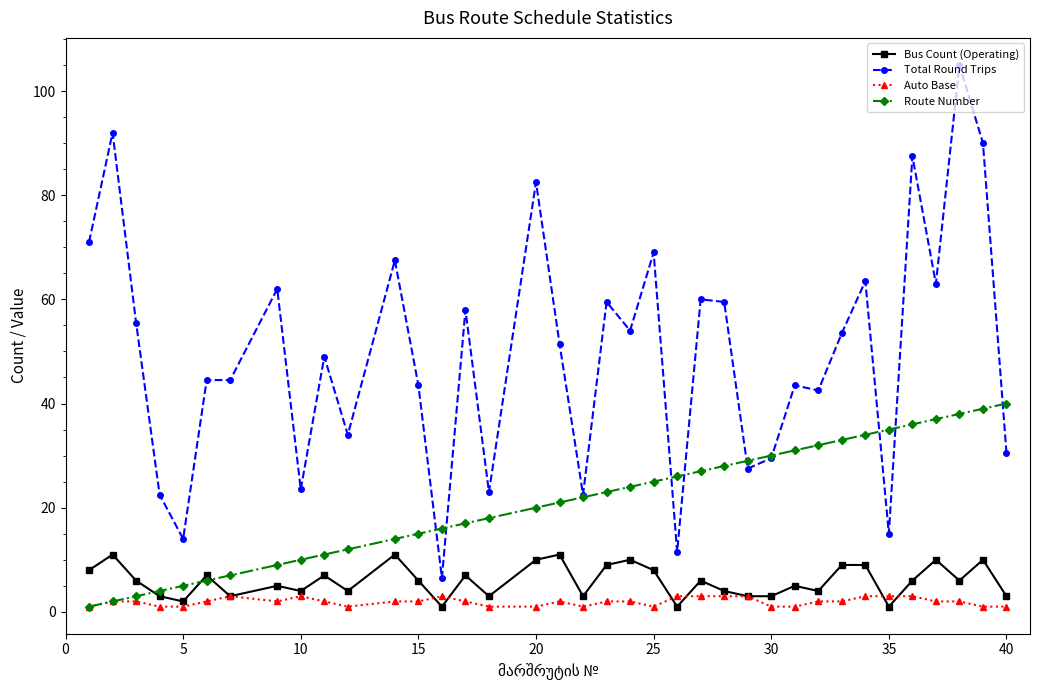

Rank the series by their maximum value, from lowest to highest.

Auto Base, Bus Count (Operating), Route Number, Total Round Trips